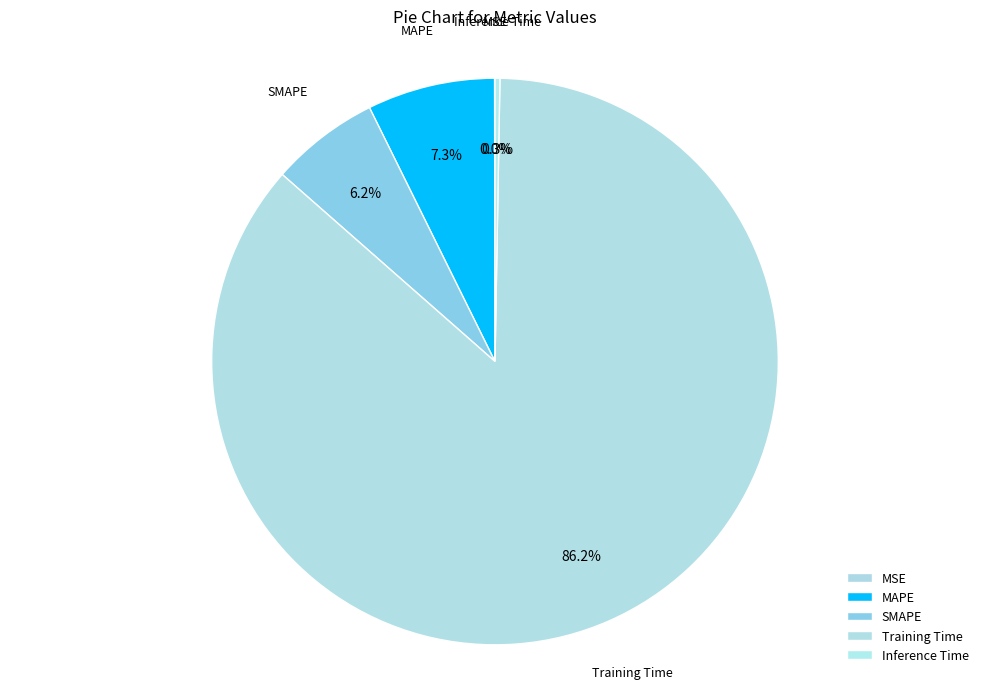

Between MAPE and SMAPE, which is larger?

MAPE